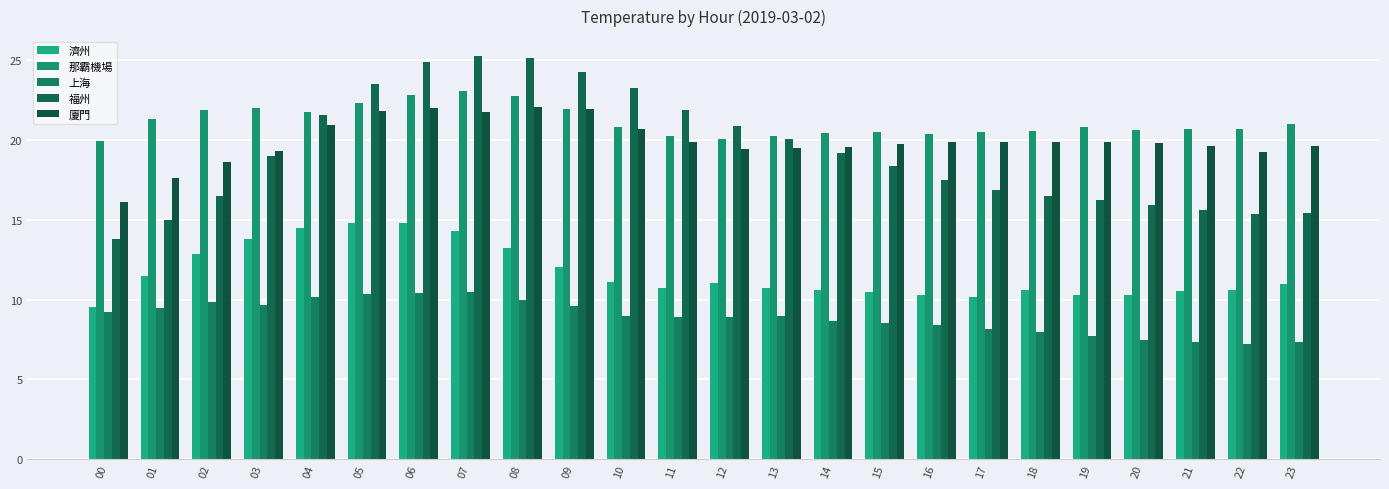

What is the value of the 那霸機場 bar at the 4th from the left?

22.0